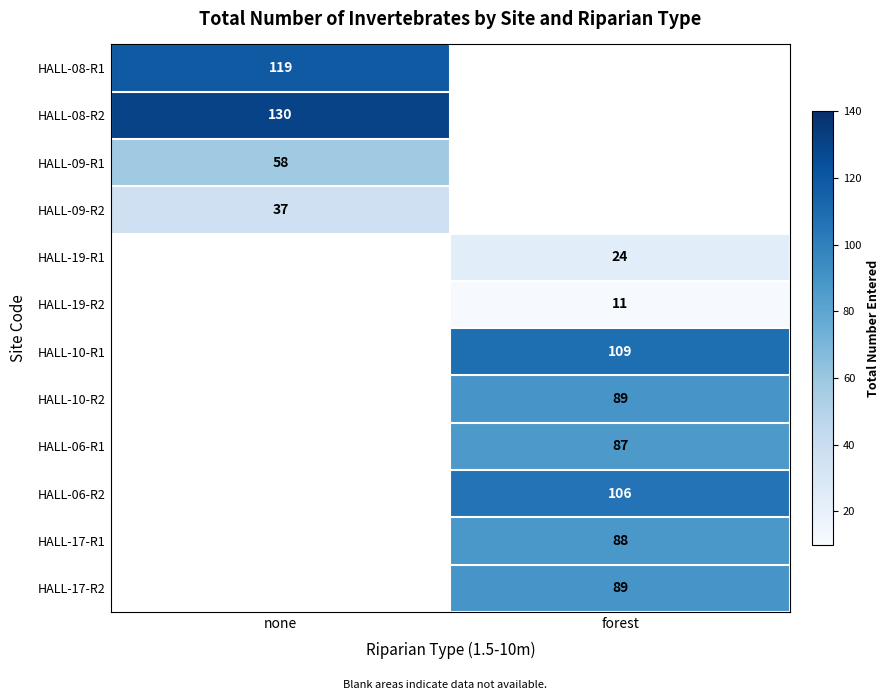

True or false: HALL-19-R2 has a value of 11 at forest.

True